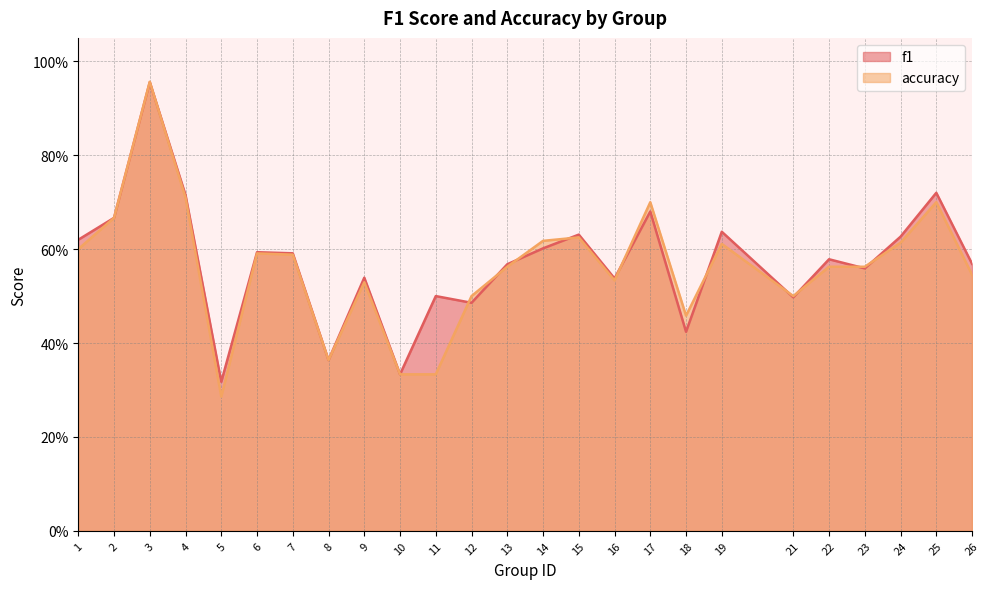

What is the value of the f1 point at the 17th from the left?

0.7